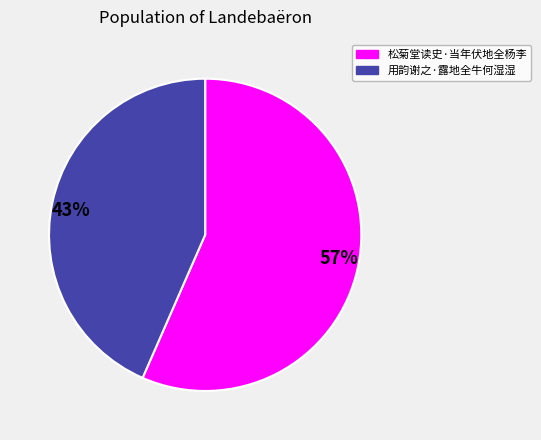

Which slice represents more than half of the pie?

松菊堂读史·当年伏地全杨李